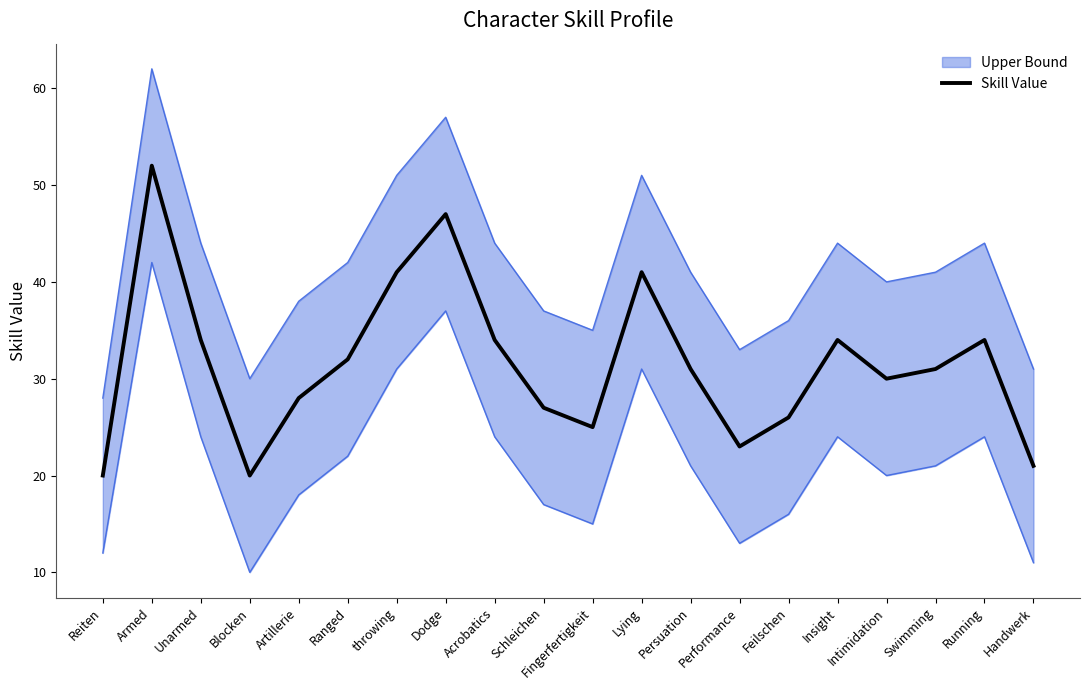

Is it true that the value at Blocken is 20?

True